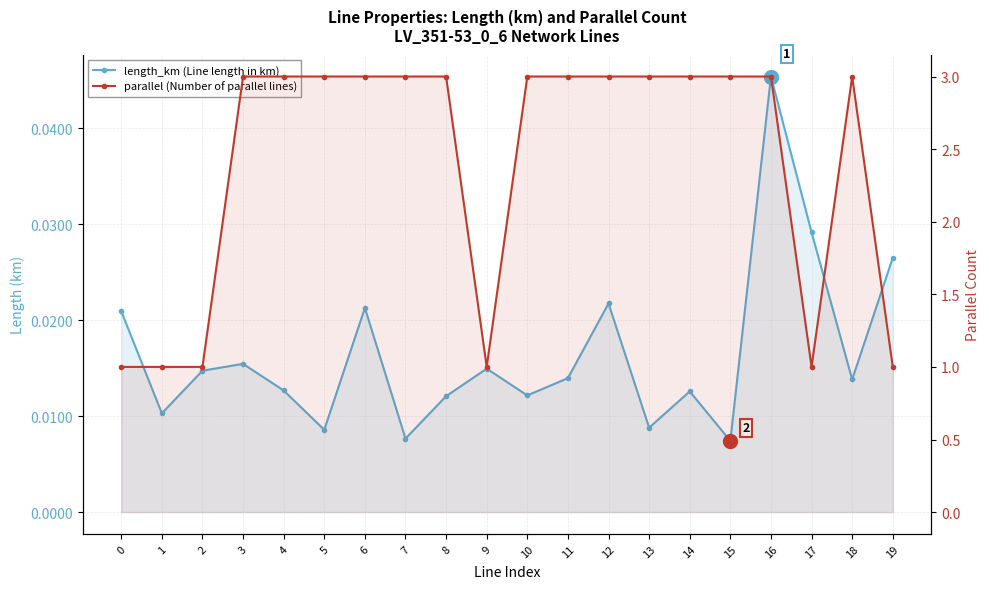

Reading right to left, extract all data points from this chart.

length_km (Line length in km): 0.0	0.0	0.0	0.0	0.0	0.0	0.0	0.0	0.0	0.0	0.0	0.0	0.0	0.0	0.0	0.0	0.0	0.0	0.0	0.0
parallel (Number of parallel lines): 1.0	3.0	1.0	3.0	3.0	3.0	3.0	3.0	3.0	3.0	1.0	3.0	3.0	3.0	3.0	3.0	3.0	1.0	1.0	1.0